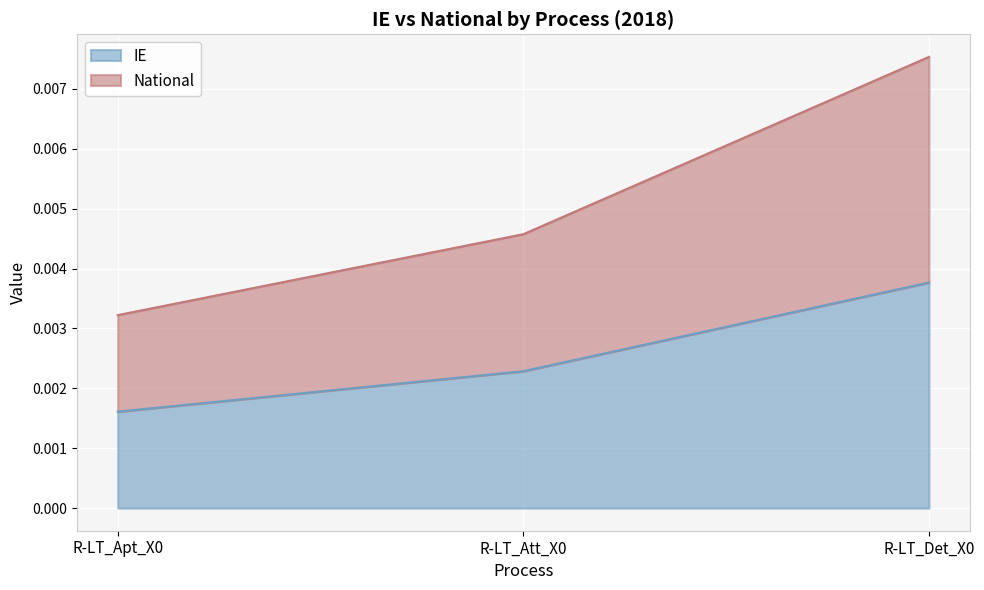

Which category has the lowest value in the IE series?

R-LT_Apt_X0